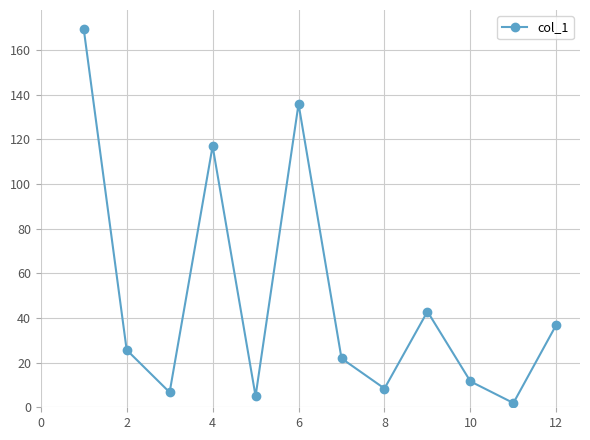

How many data points are above 25?

6